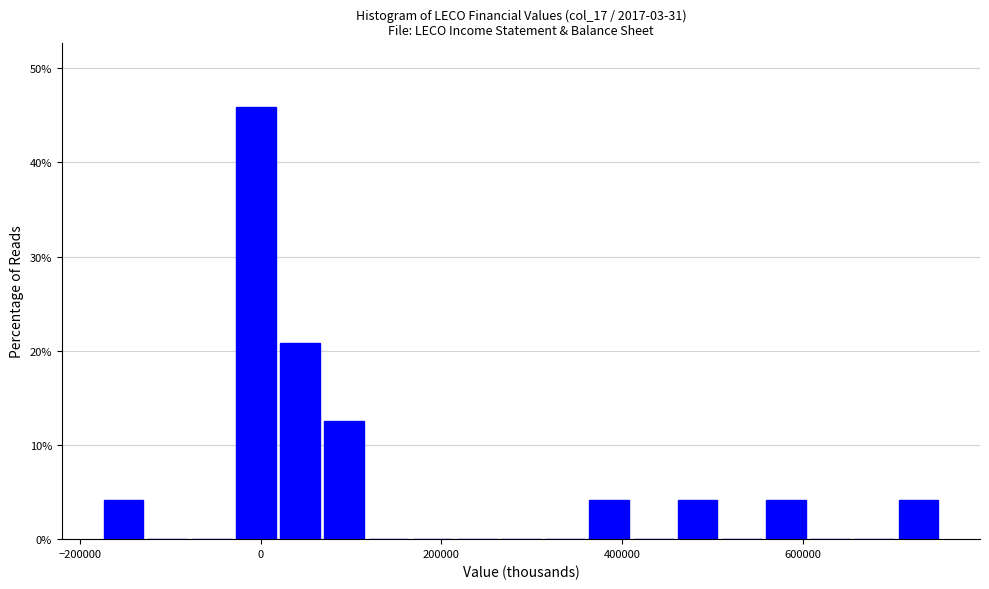

Read against the x-axis, roughly where is the centre of the tallest bar?

0